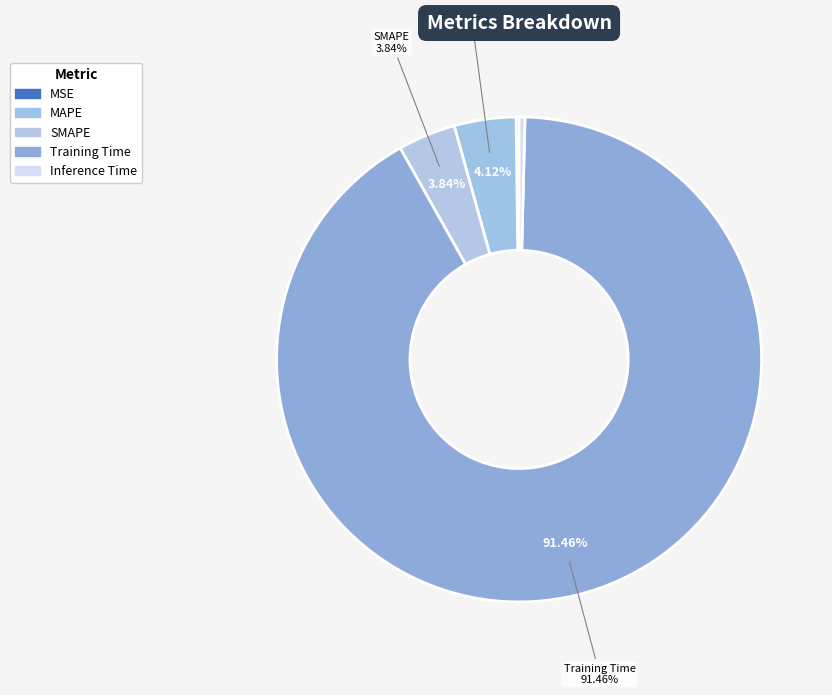

Is it true that SMAPE is 4% of the pie?

True